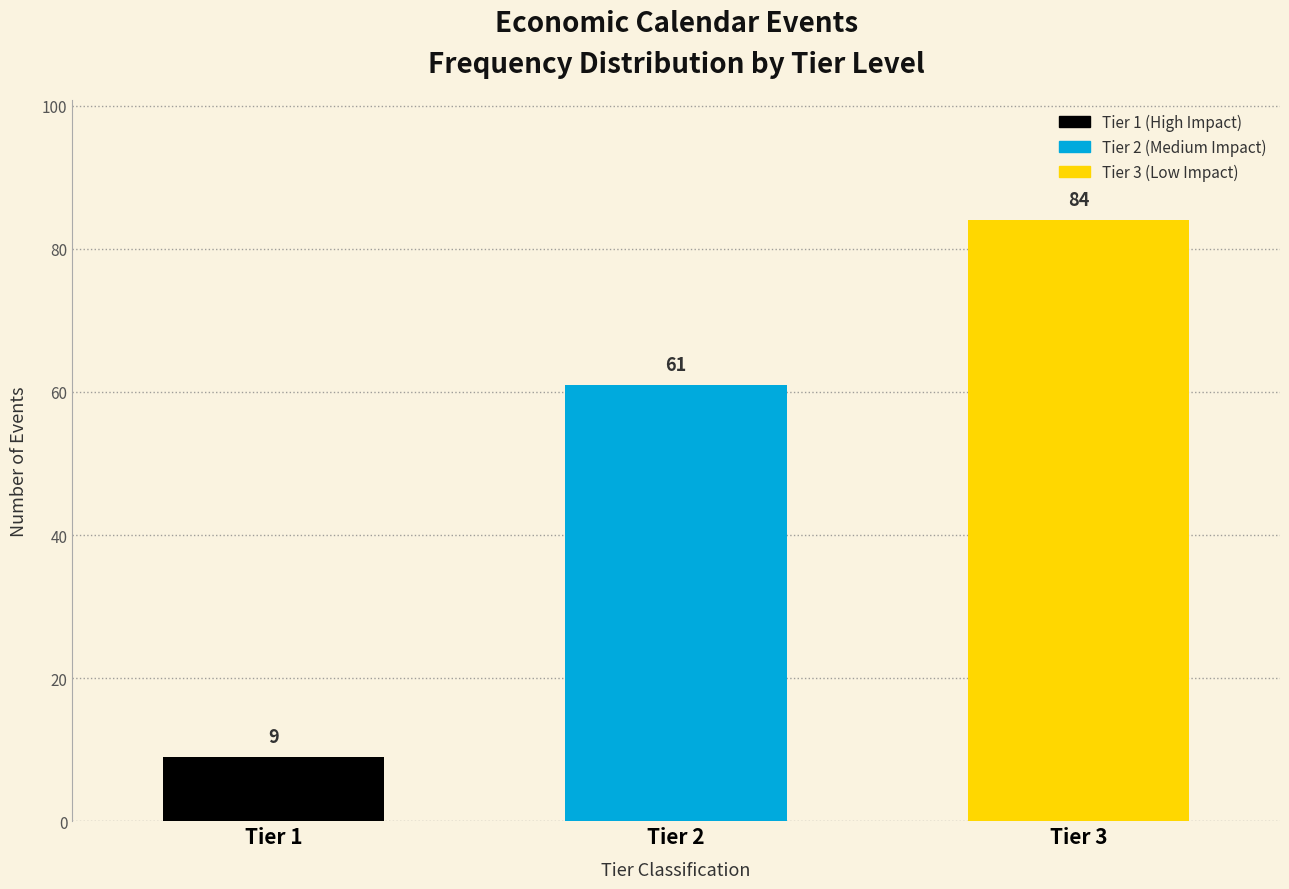

Reading left to right, list all the values displayed in this chart.

Tier 1=9	Tier 2=61	Tier 3=84